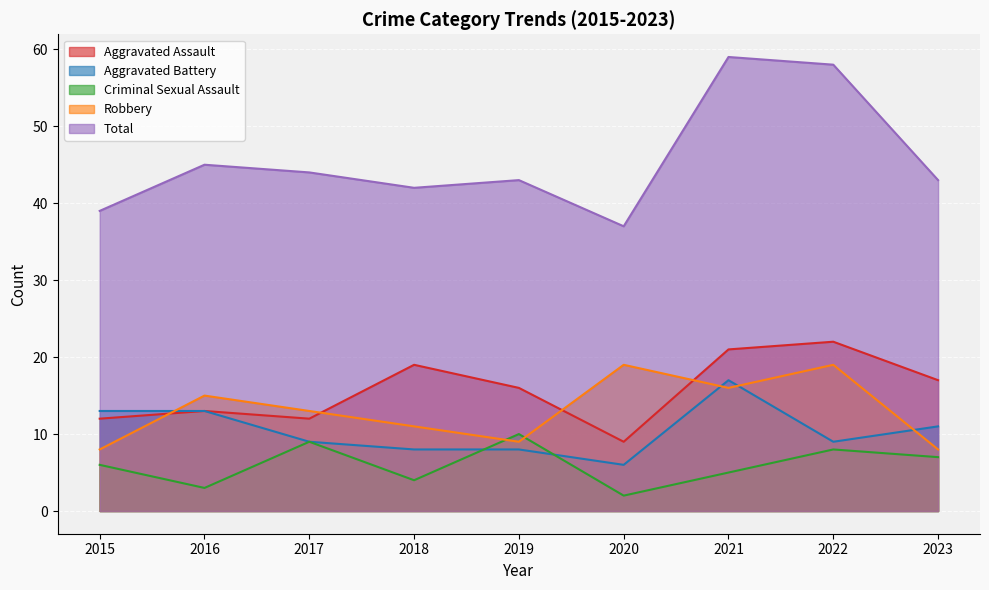

In Aggravated Battery, how many points are higher than both neighbors (excluding endpoints)?

1